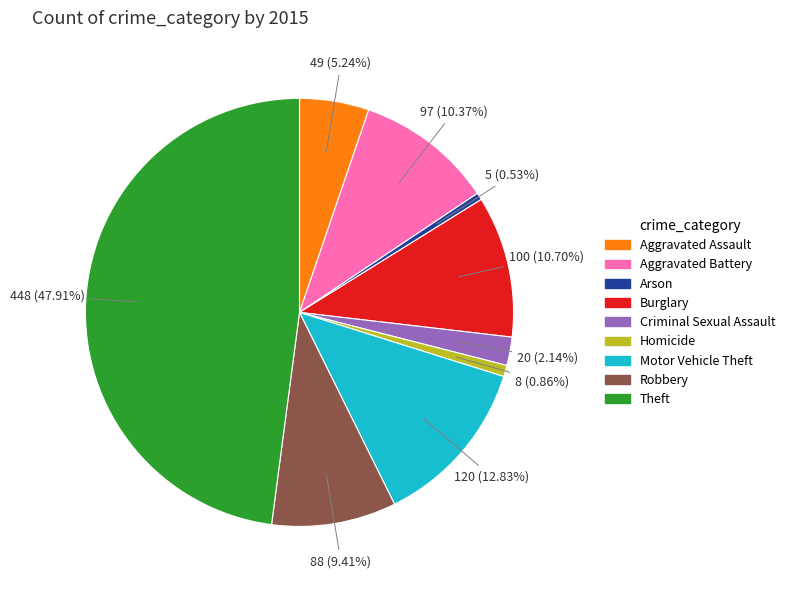

Does Aggravated Assault account for over 50% of the chart?

No